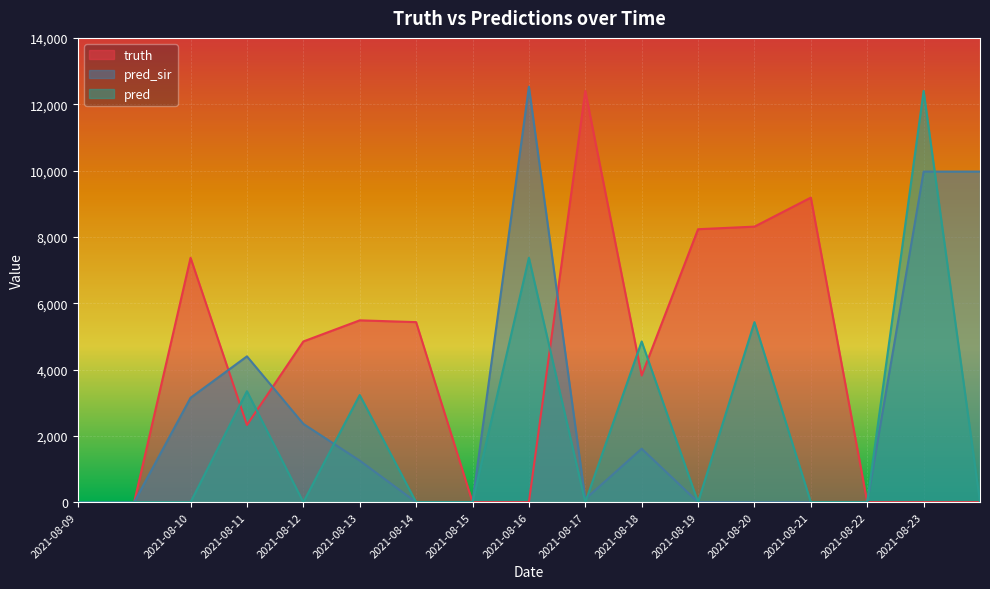

True or false: truth has a value of 4846 at 2021-08-12.

True